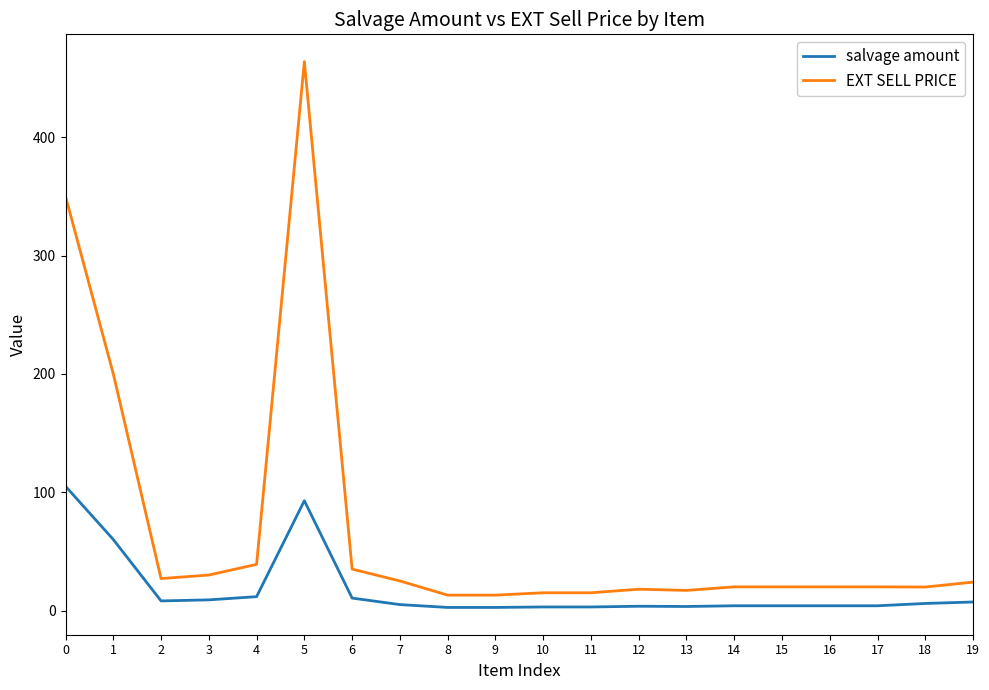

Rank the series by their average value, from highest to lowest.

EXT SELL PRICE, salvage amount